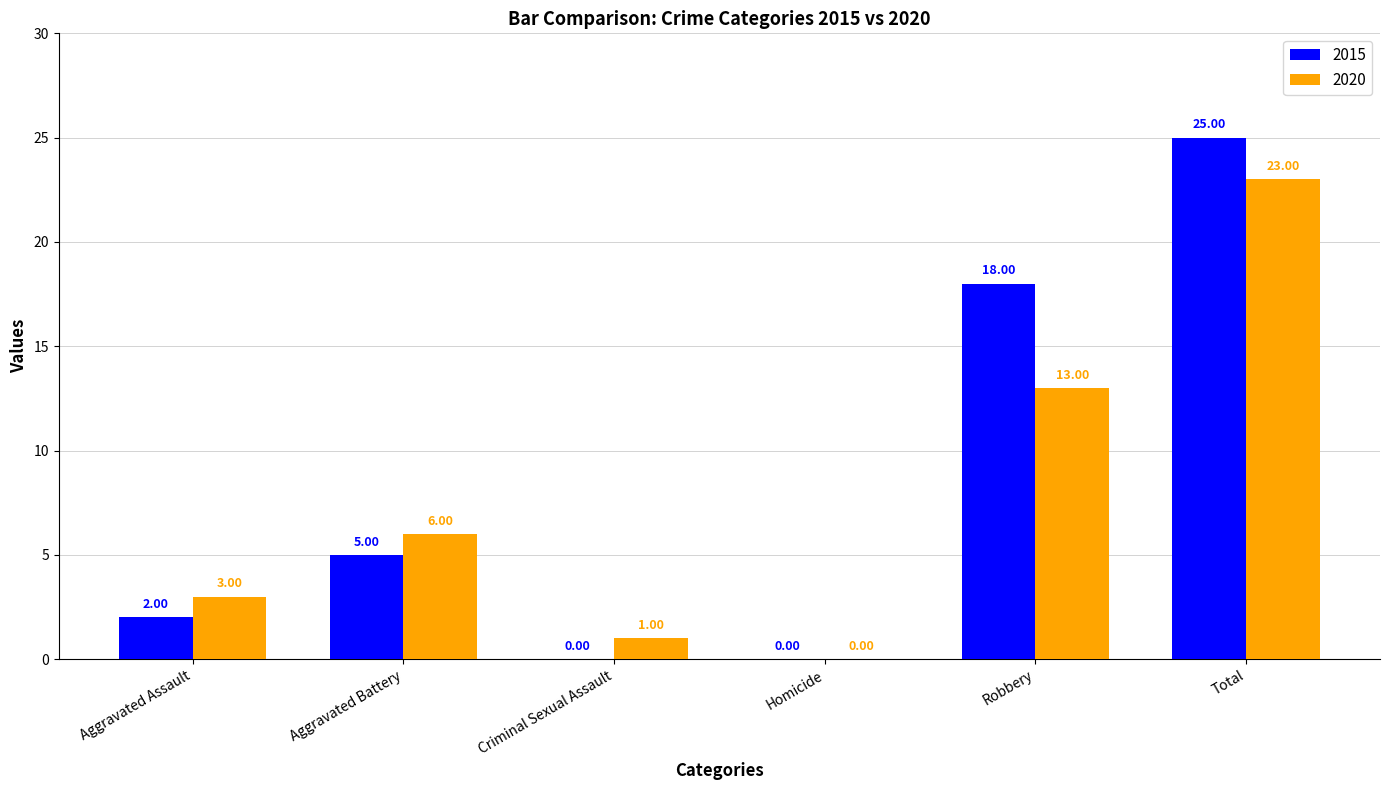

The 2020 series shows 23 at Total. True or false?

True